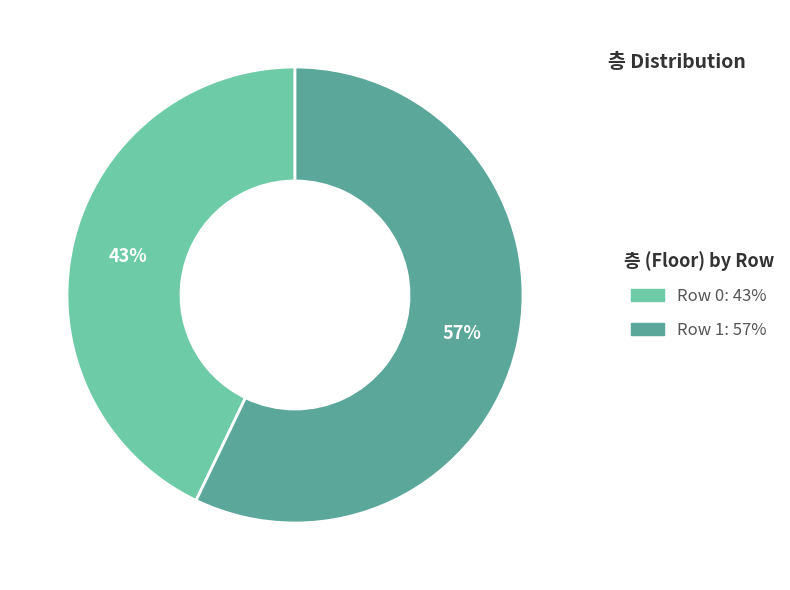

To the nearest percent, what is the combined percentage of Row 1 and Row 0?

100%